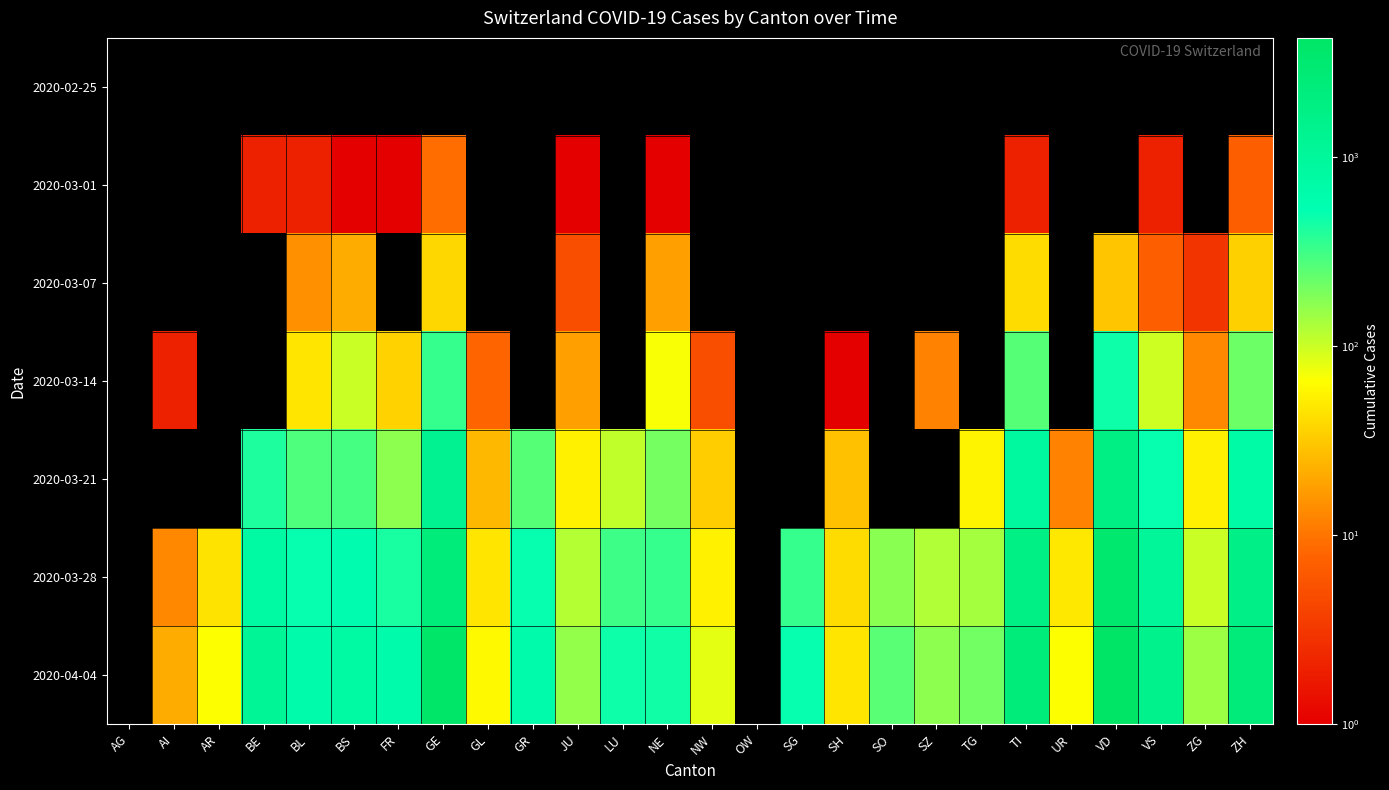

At TI, list the series in order from smallest to largest.

2020-02-25, 2020-03-01, 2020-03-07, 2020-03-14, 2020-03-21, 2020-03-28, 2020-04-04